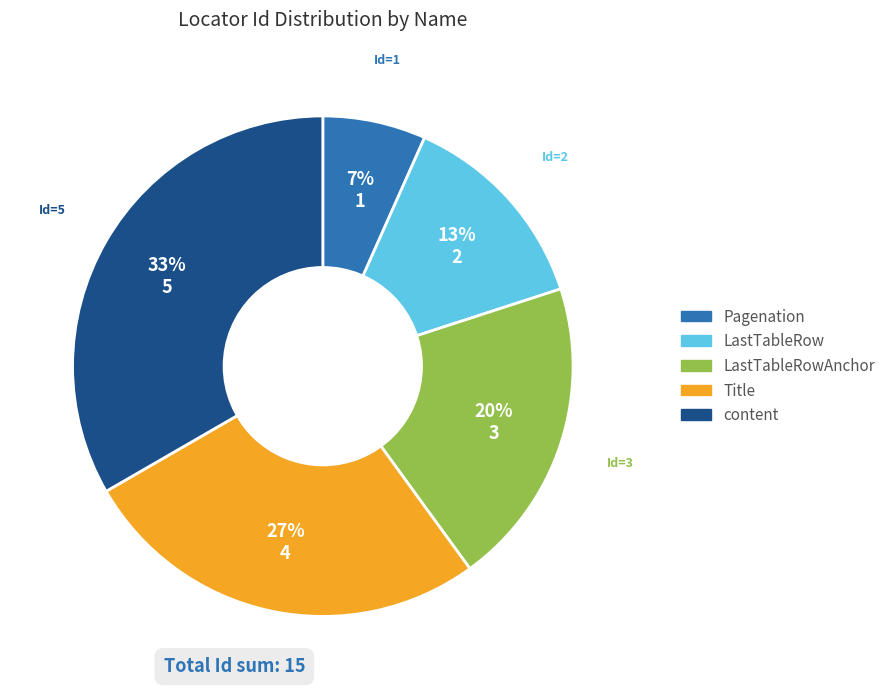

Is there a majority slice in this chart?

No